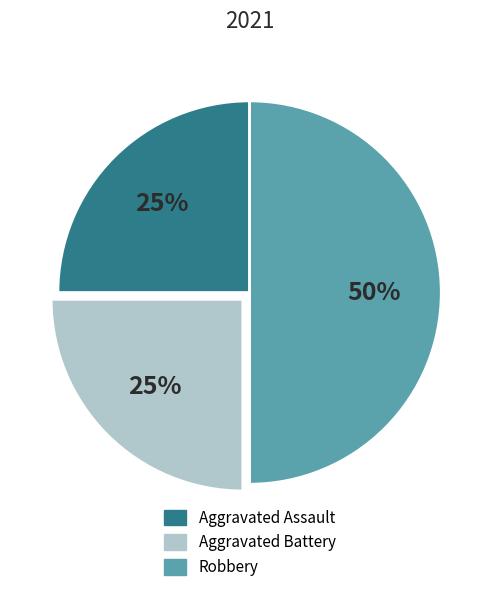

How many slices are in this pie chart?

3